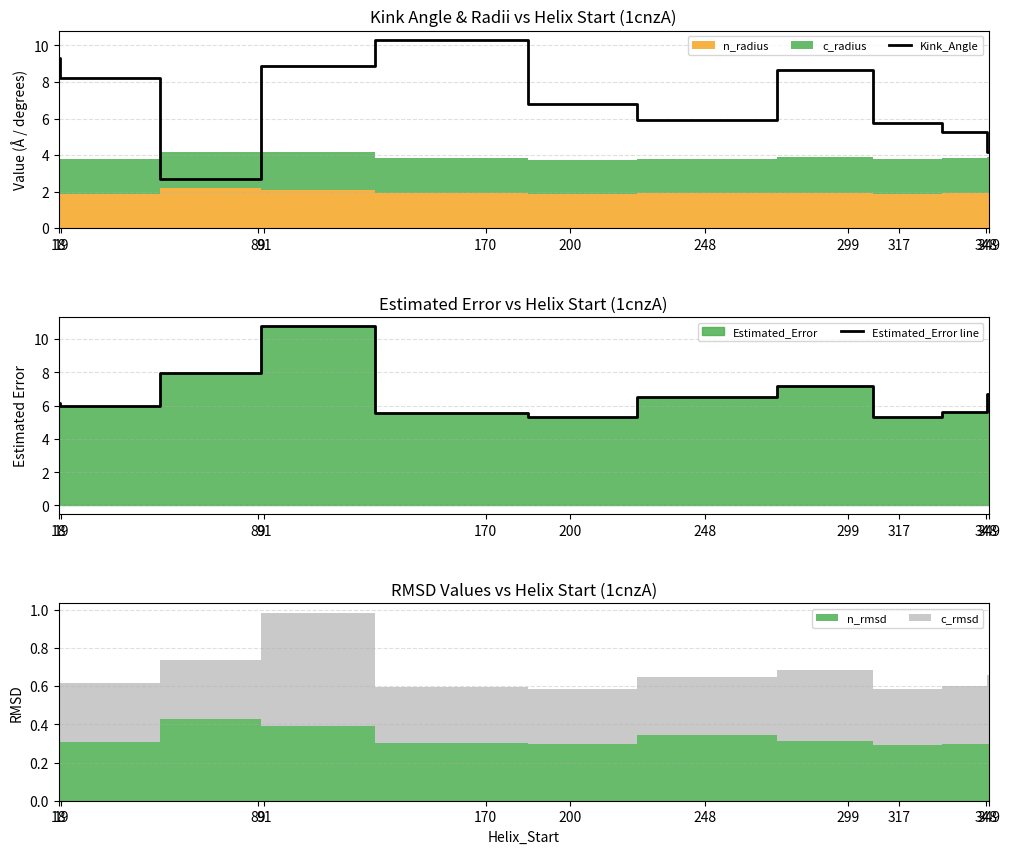

What is the value of the Kink_Angle point at the 7th from the left?

5.9